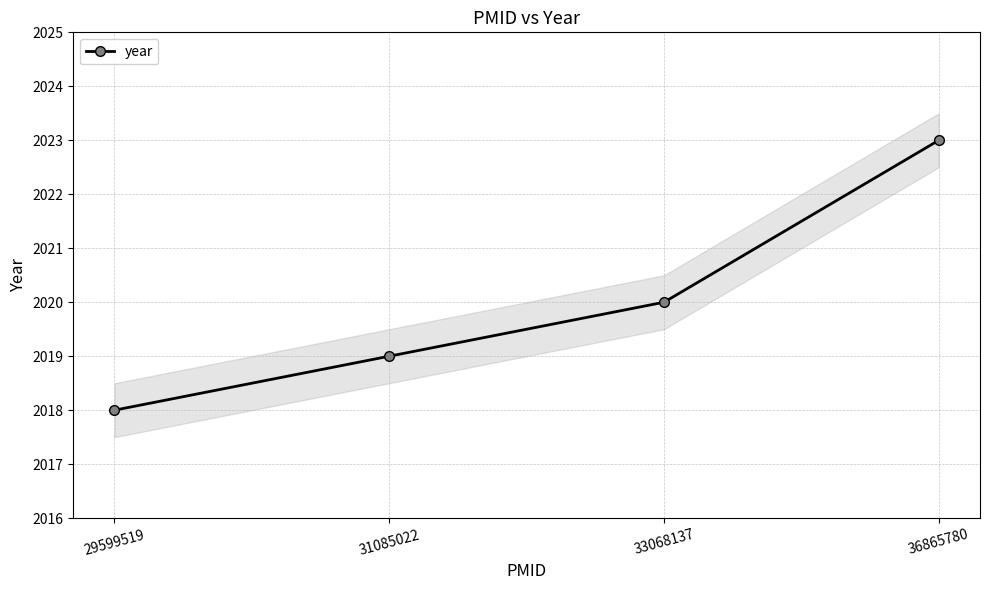

The value at 36865780 is 2023. True or false?

True